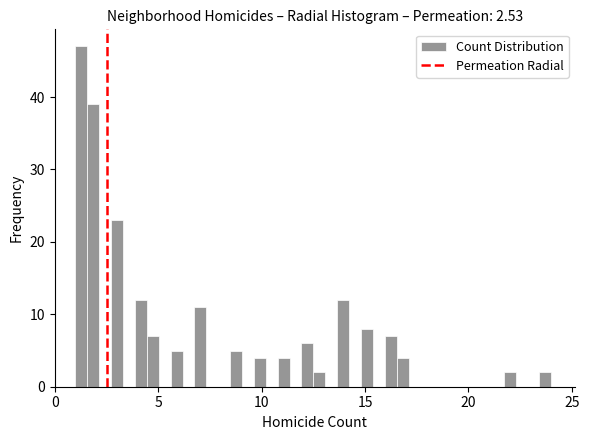

Read against the x-axis, roughly where is the centre of the tallest bar?

1.5